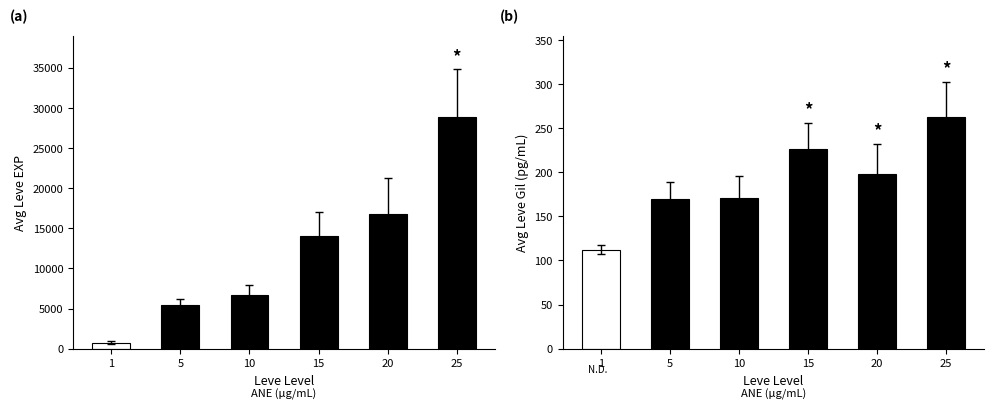

Where is Avg Leve EXP nearest to the value 14771?

15